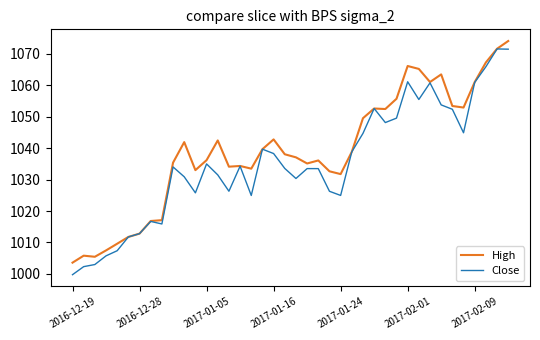

What is the lowest value of the High series?

1003.6